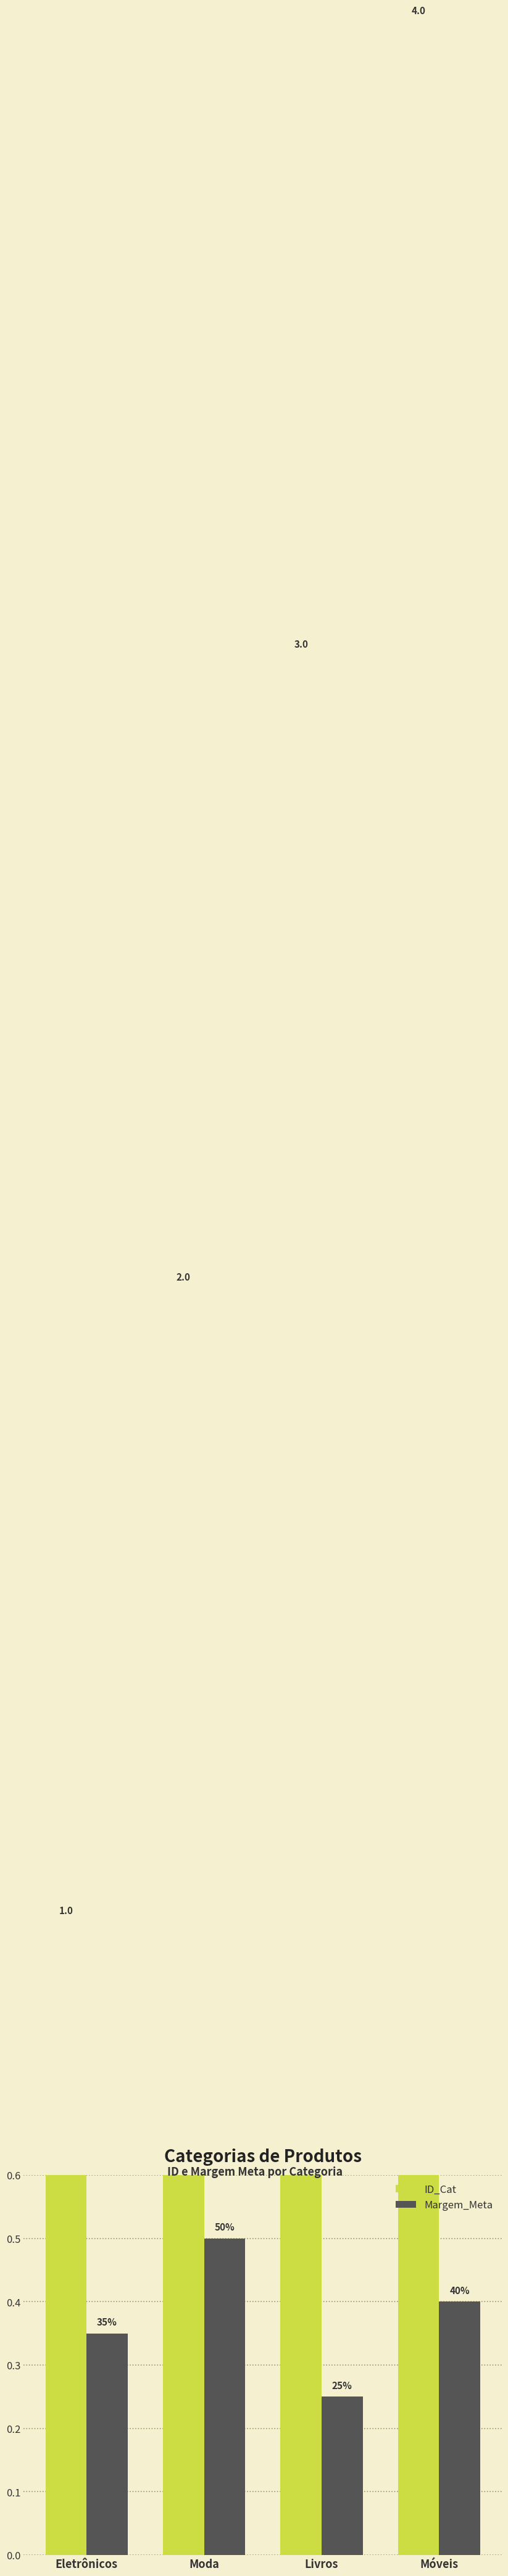

Which has a higher value, Livros or Moda?

Livros